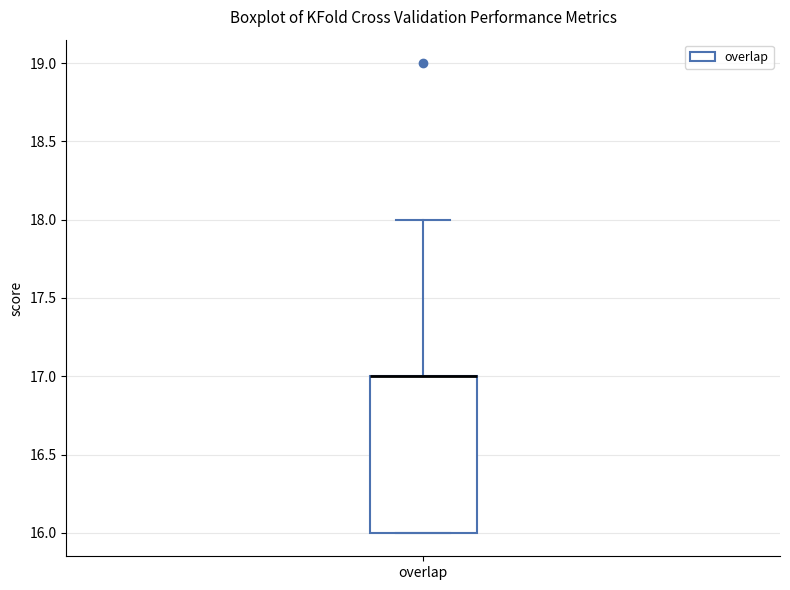

Read this box plot against the y-axis: the position of the median line, the range covered by the box, and the ends of both whiskers. The values are not printed on the chart, so give them approximately, as read against the axis.

median 17 (drawn on the box's upper edge), box 16 to 17, whiskers 16 to 18